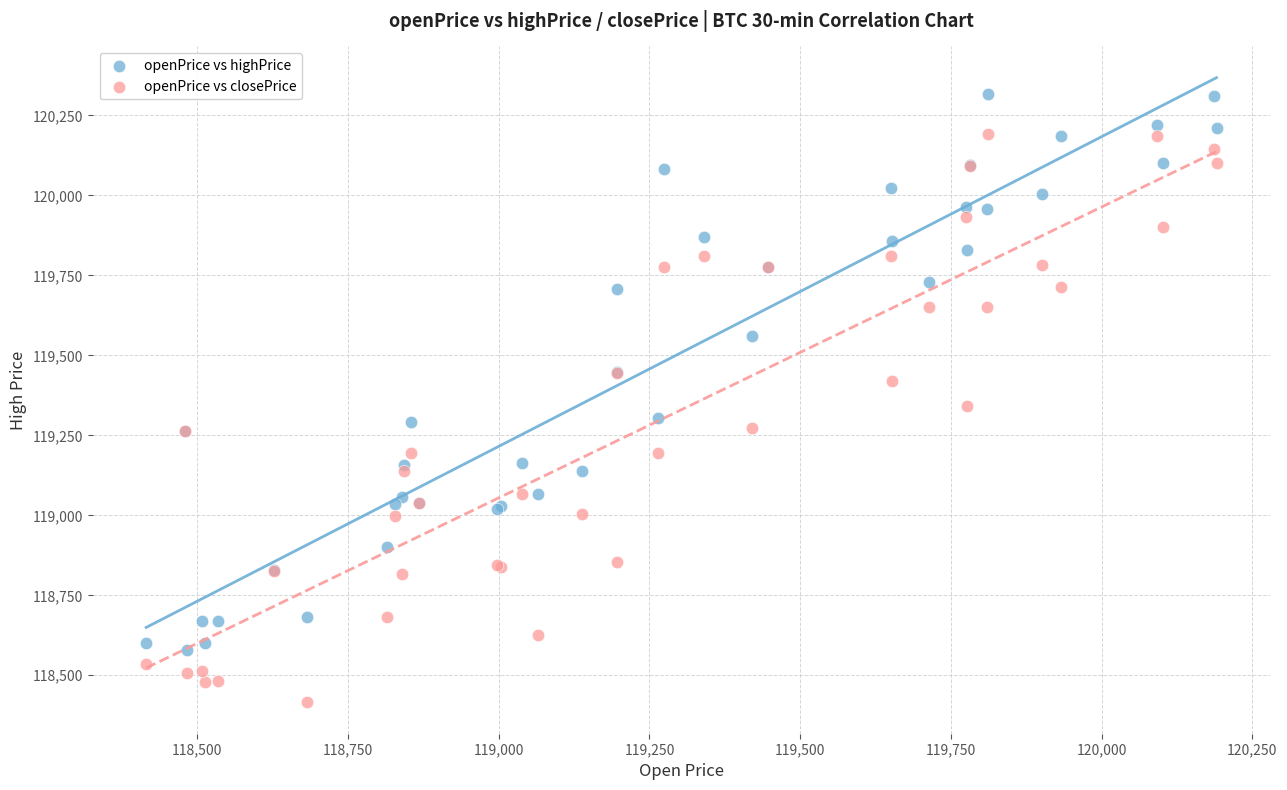

Across all series, what Y value is closest to 119366?

119341.2